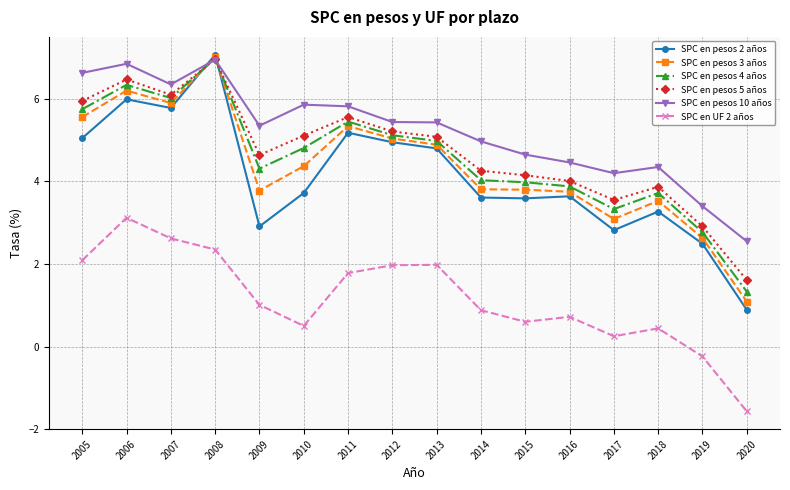

At 2009, list the series in order from smallest to largest.

SPC en UF 2 años, SPC en pesos 2 años, SPC en pesos 3 años, SPC en pesos 4 años, SPC en pesos 5 años, SPC en pesos 10 años